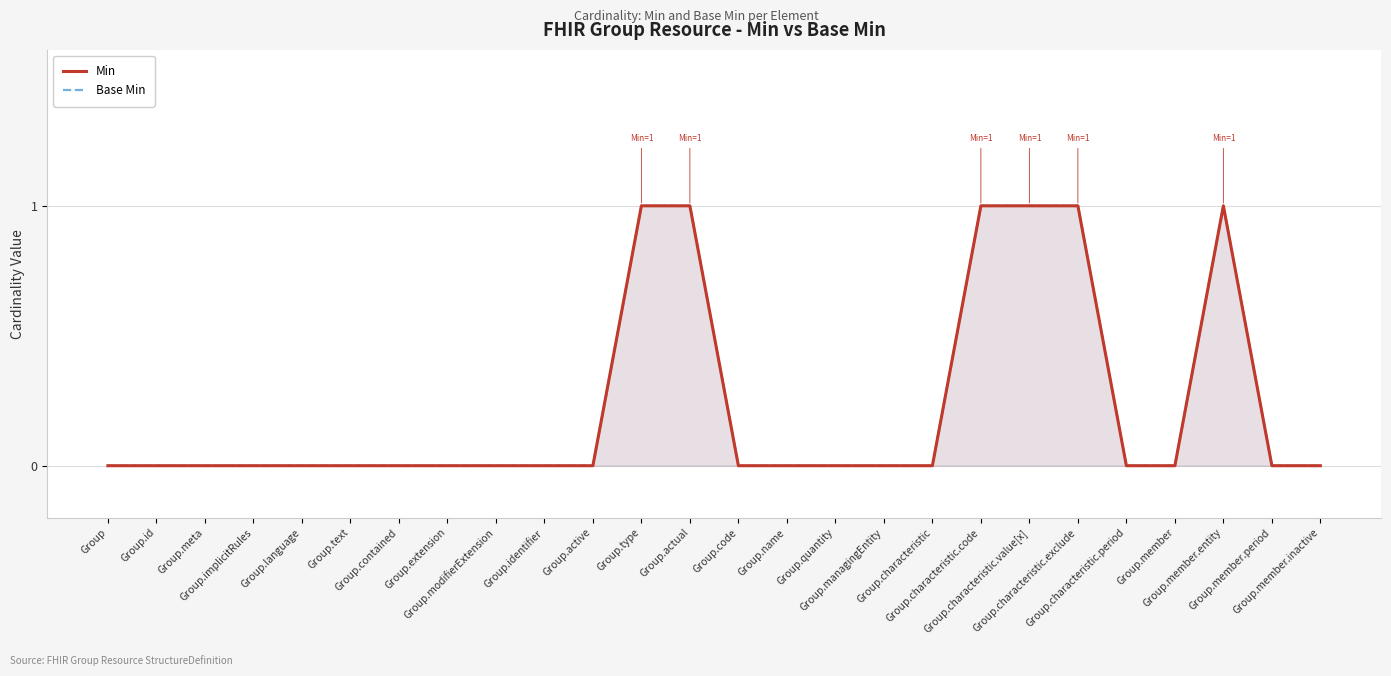

Is the value of Min at Group.managingEntity greater than the value of Base Min at Group.characteristic.code?

No